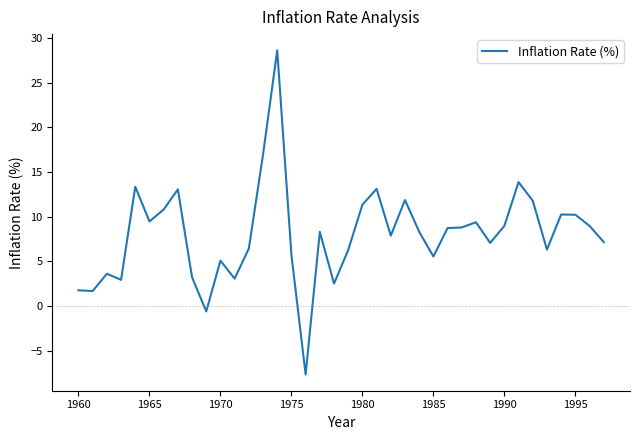

What is the smallest value displayed?

-7.6